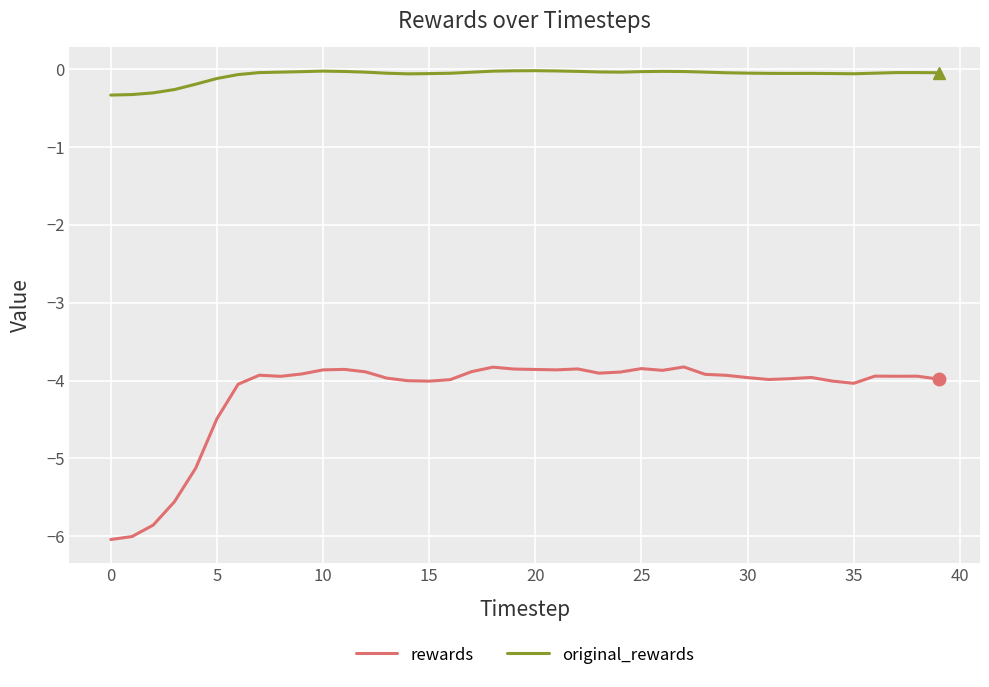

Which series has the widest spread of values?

rewards